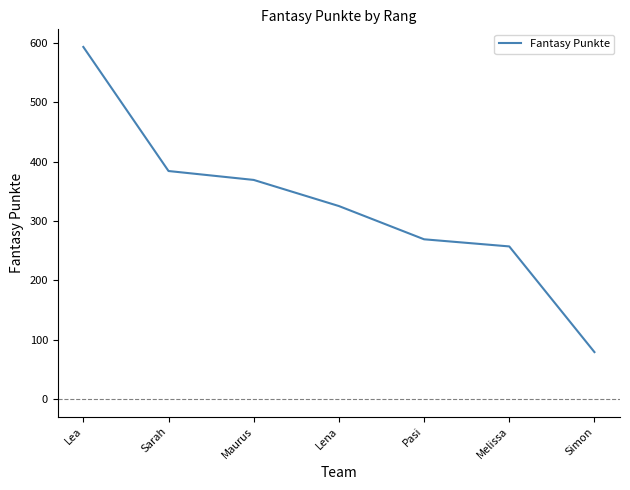

How many distinct data groups are displayed?

1